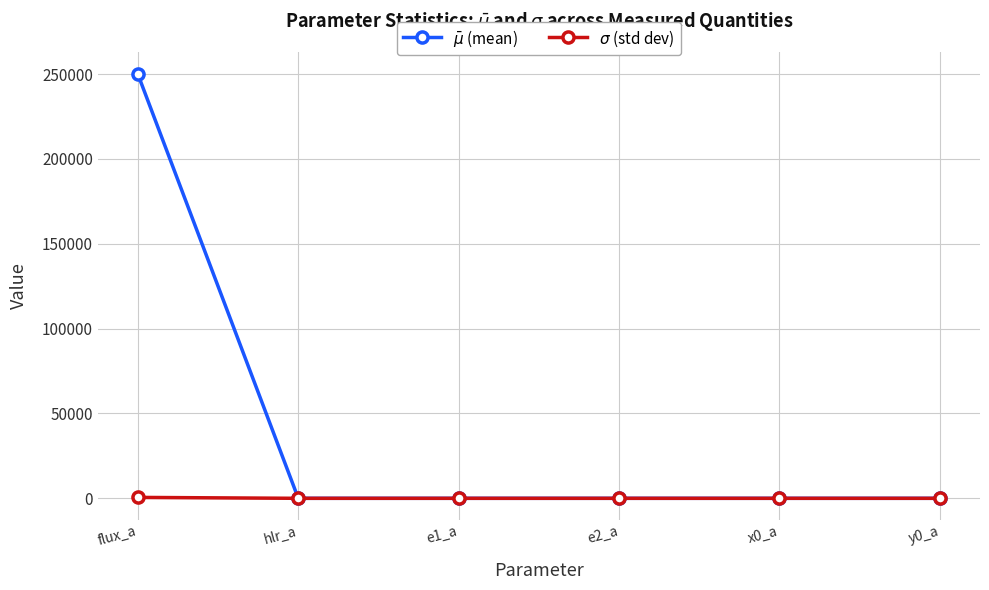

At how many categories does at least one series exceed 54341?

1